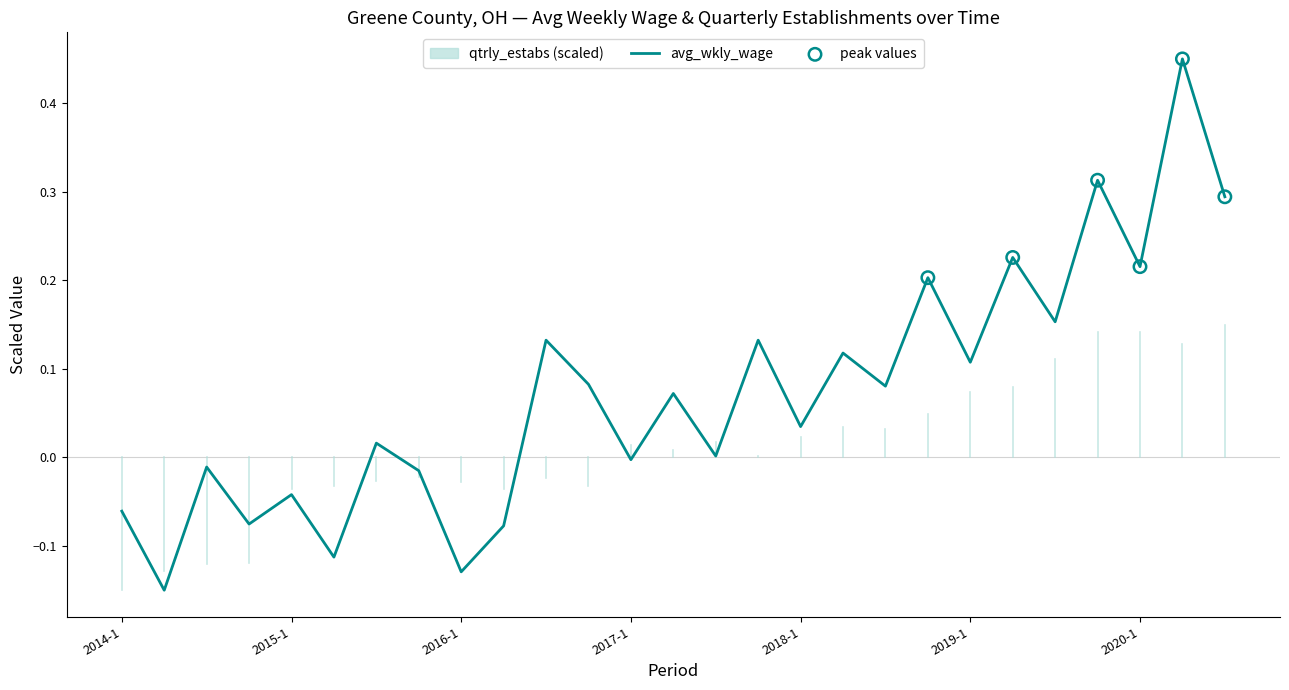

What is the change in value from 2017-3 to 2019-2?

+0.2